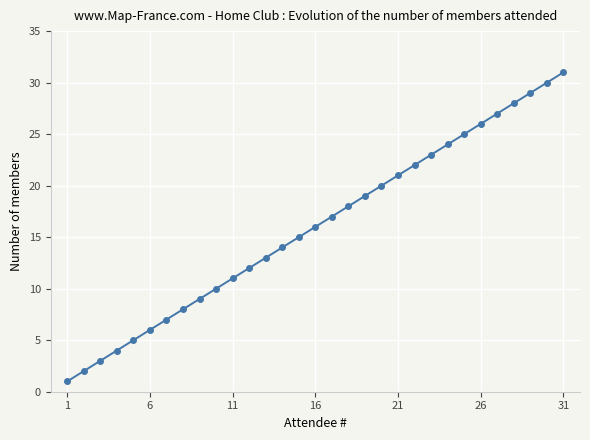

True or false: the data has more than 1 interior local peaks.

False